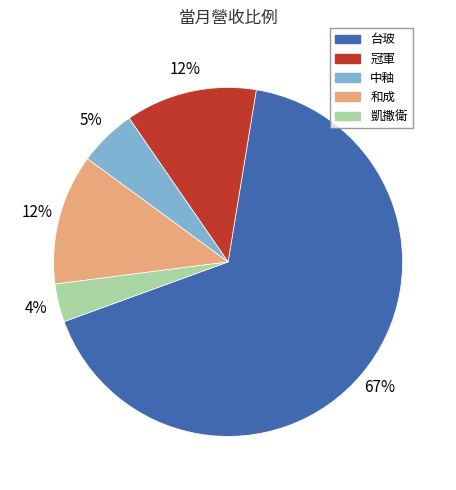

Approximately how many times larger is the value at 冠軍 compared to 和成?

1.0